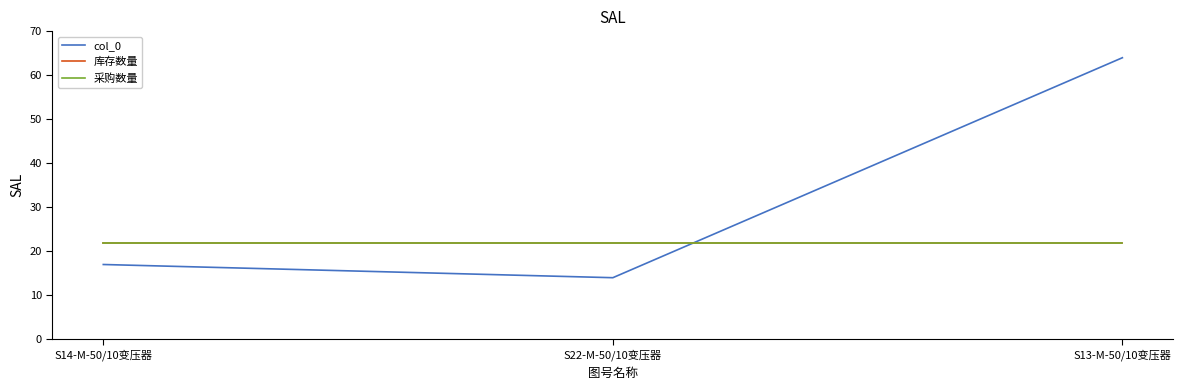

Does the chart have visible grid lines?

No